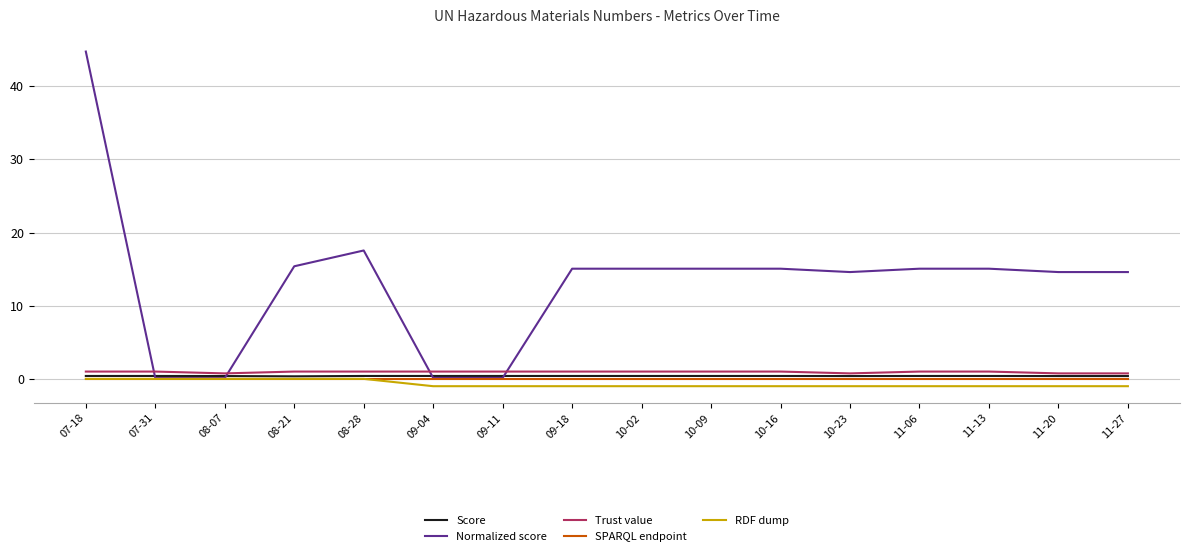

At which category does the chart reach its peak across all series?

07-18